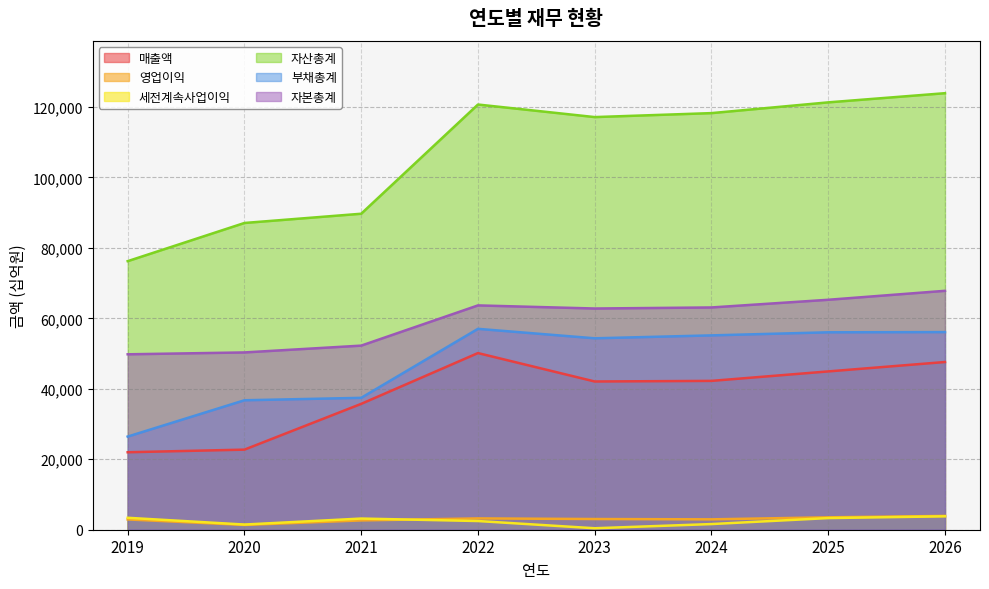

True or false: 영업이익 and 부채총계 cross at least once.

False